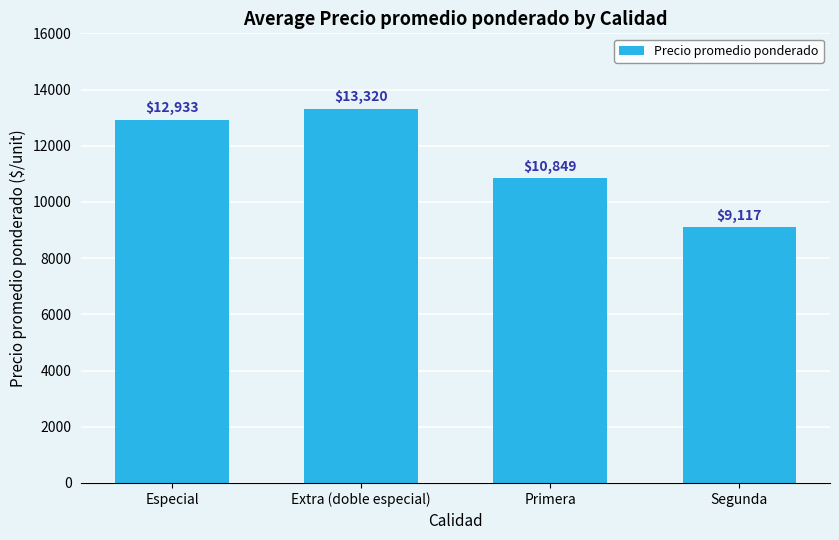

Reading left to right, list all the values displayed in this chart.

12933	13320	10849	9117